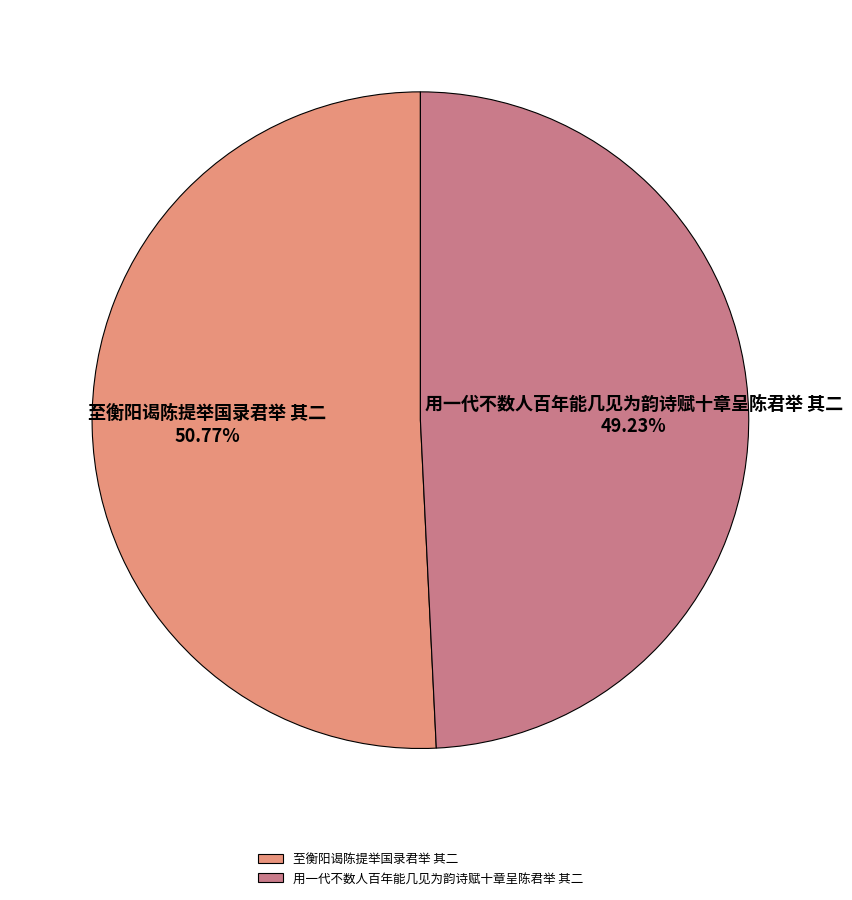

Which category accounts for the majority?

至衡阳谒陈提举国录君举 其二